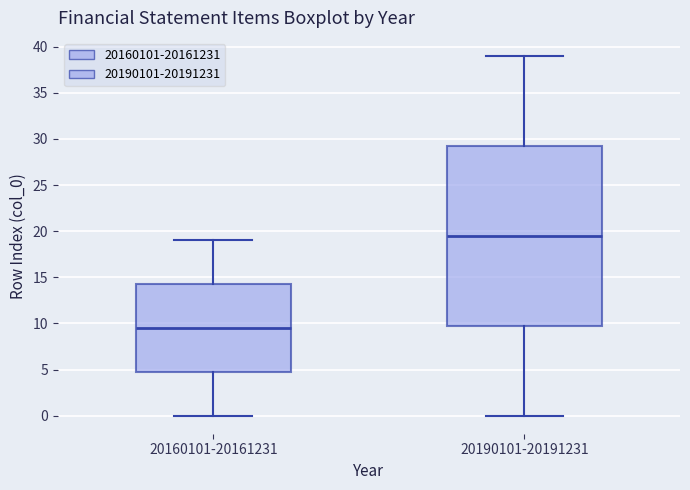

Reading left to right, read every box against the y-axis: the position of its median line, the range the box covers, and the ends of its whiskers. The values are not printed on the chart, so give them approximately, as read against the axis.

20160101-20161231: median 9.5, box 5.0 to 14.5, whiskers 0.0 to 19.0
20190101-20191231: median 19.5, box 10.0 to 29.5, whiskers 0.0 to 39.0